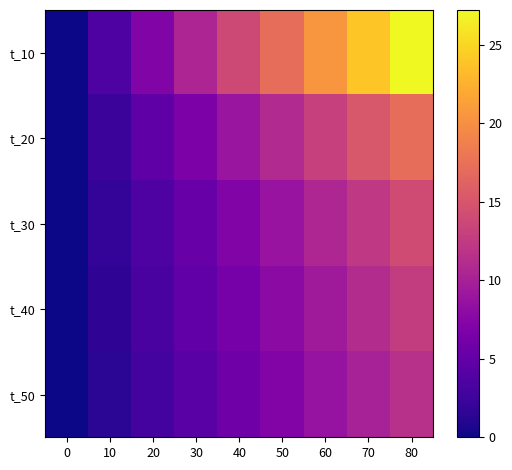

Which has a higher value, 60 or 80?

80